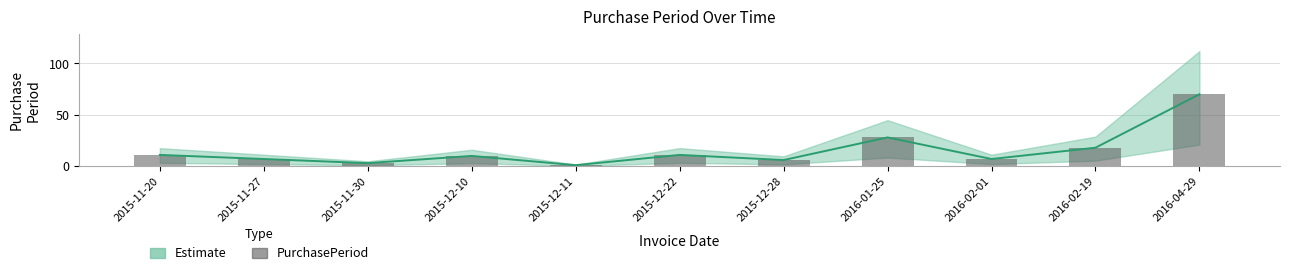

The chart shows a value of 10 at 2015-12-10. True or false?

True